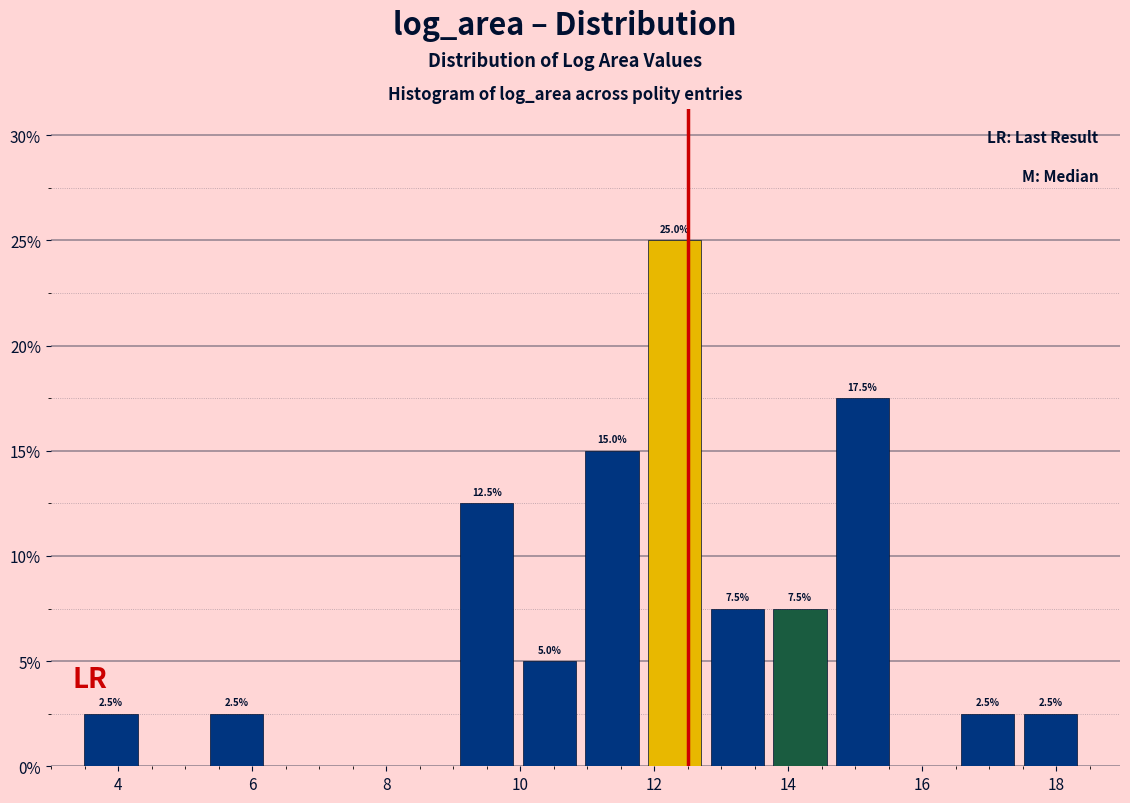

Which range on the x-axis has the tallest bar?

12.0 to 12.8